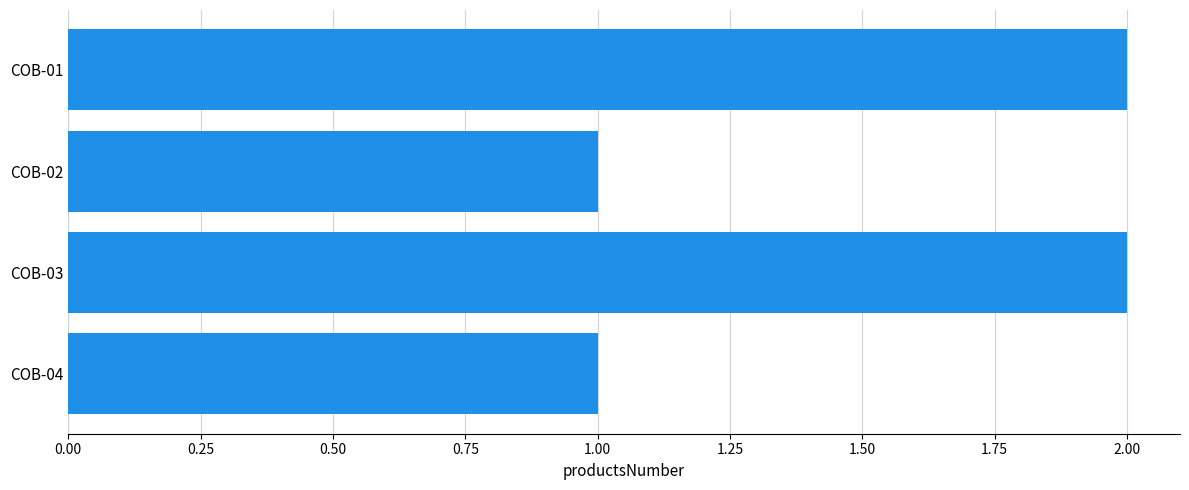

How many values are below 2?

2